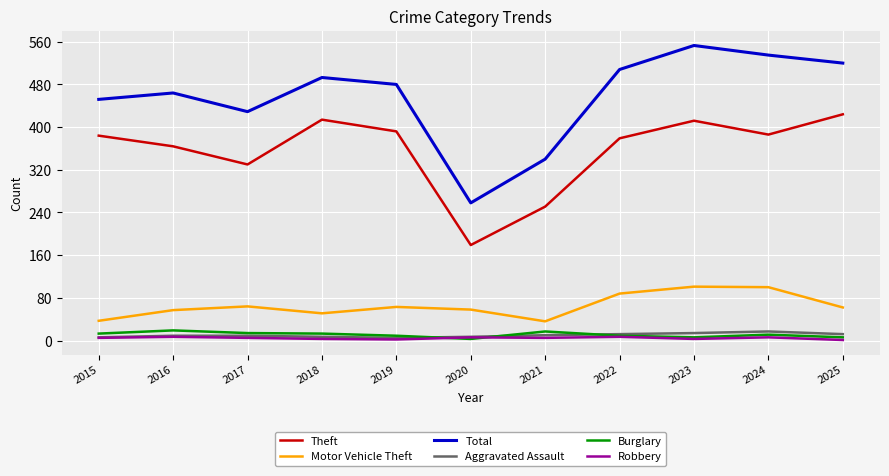

Which series has the widest spread of values?

Total